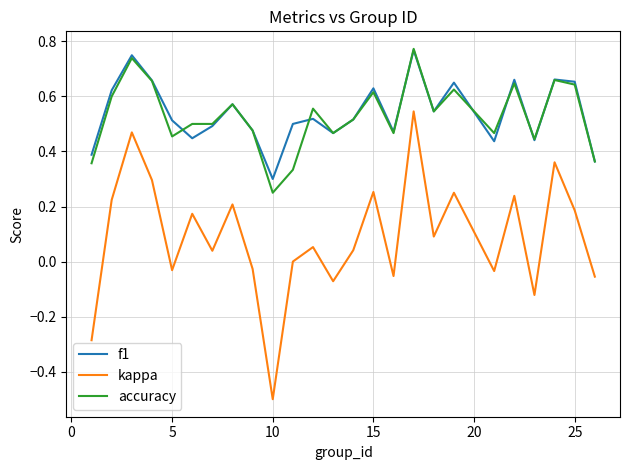

What is the minimum value shown in the chart?

-0.5